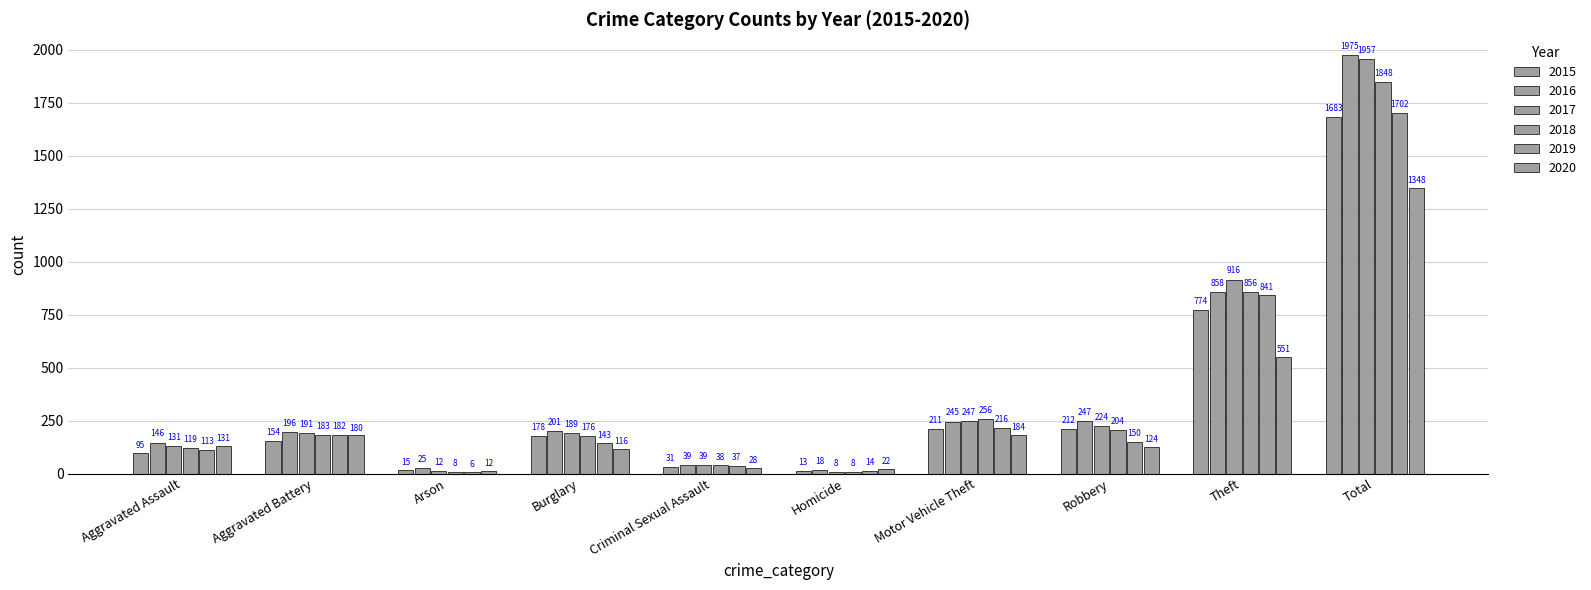

What position from the right is Robbery?

3